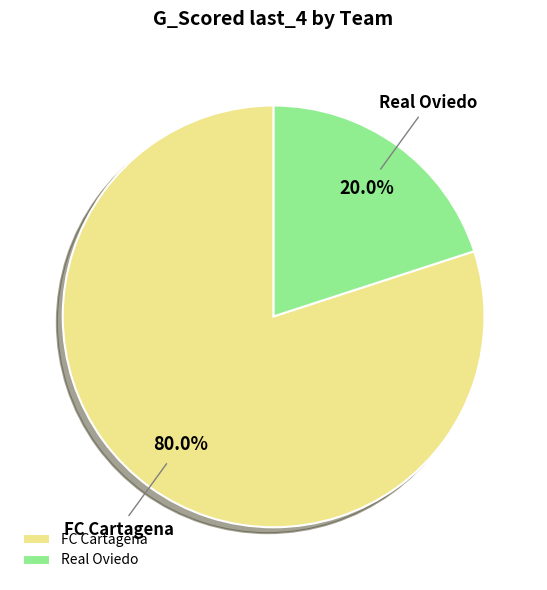

What percentage is NOT represented by FC Cartagena?

20.0%